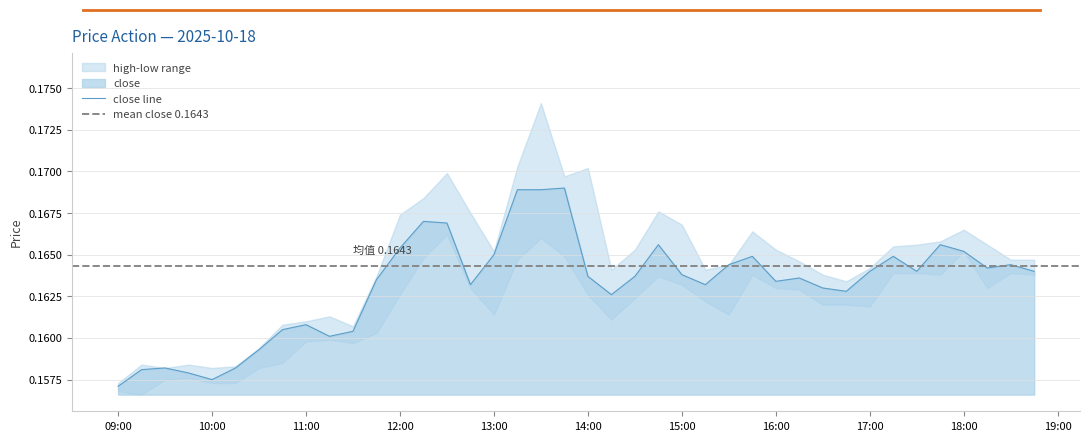

How many series are shown in this chart?

3